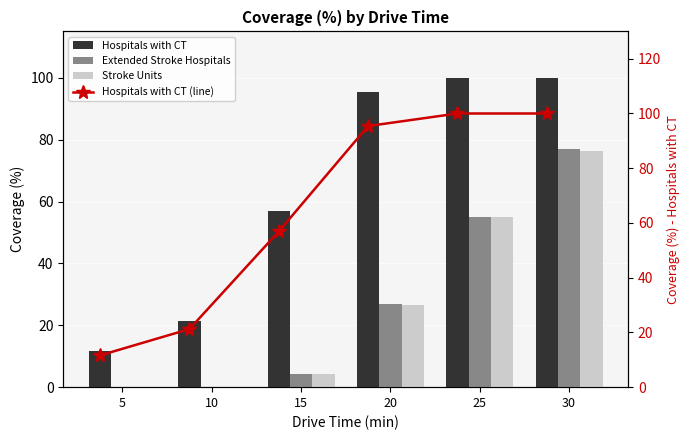

What is the value of the Extended Stroke Hospitals bar at the 5th from the left?

55.1